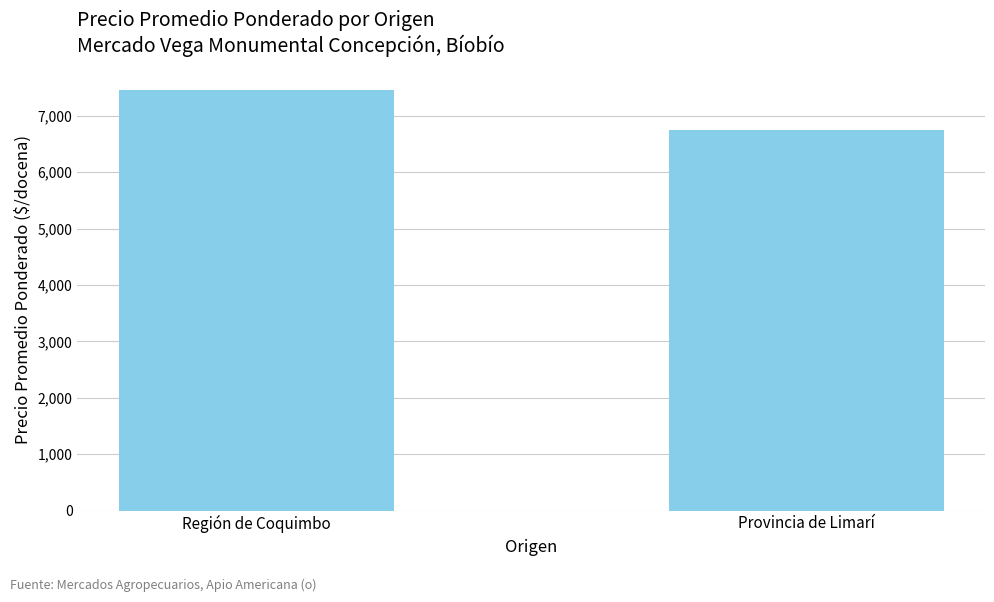

Reading left to right, extract all data points from this chart.

Región de Coquimbo=7463.8	Provincia de Limarí=6750.0